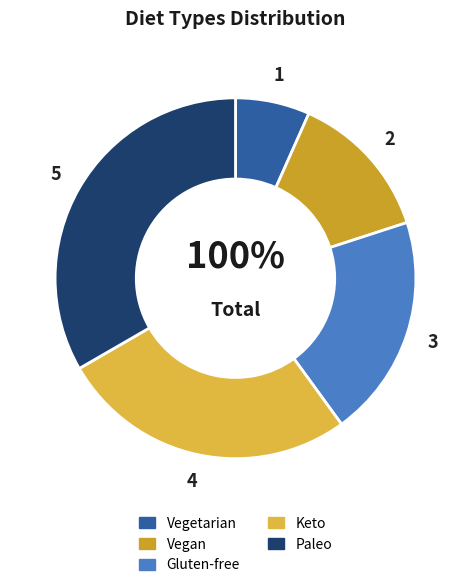

To the nearest percent, what is the difference between the largest and smallest slice percentages?

27%